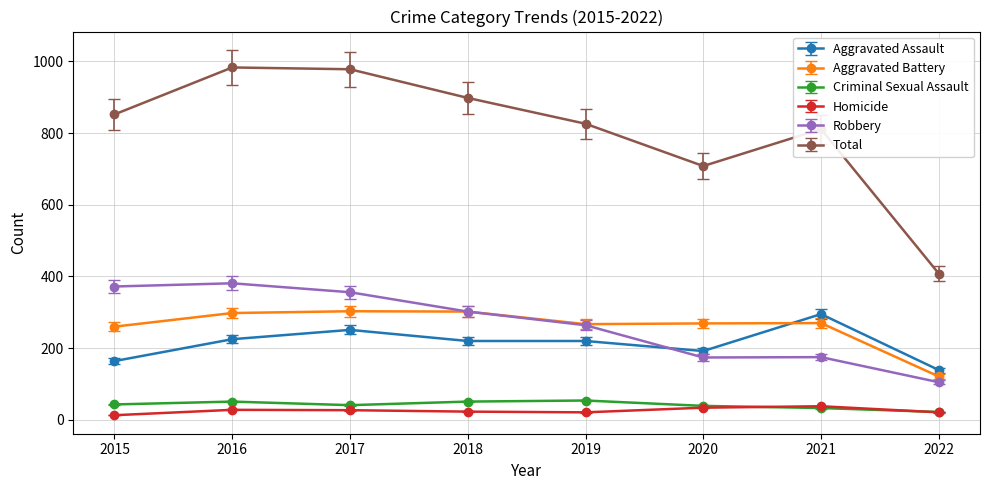

What are all the series names shown in the legend?

Aggravated Assault, Aggravated Battery, Criminal Sexual Assault, Homicide, Robbery, Total